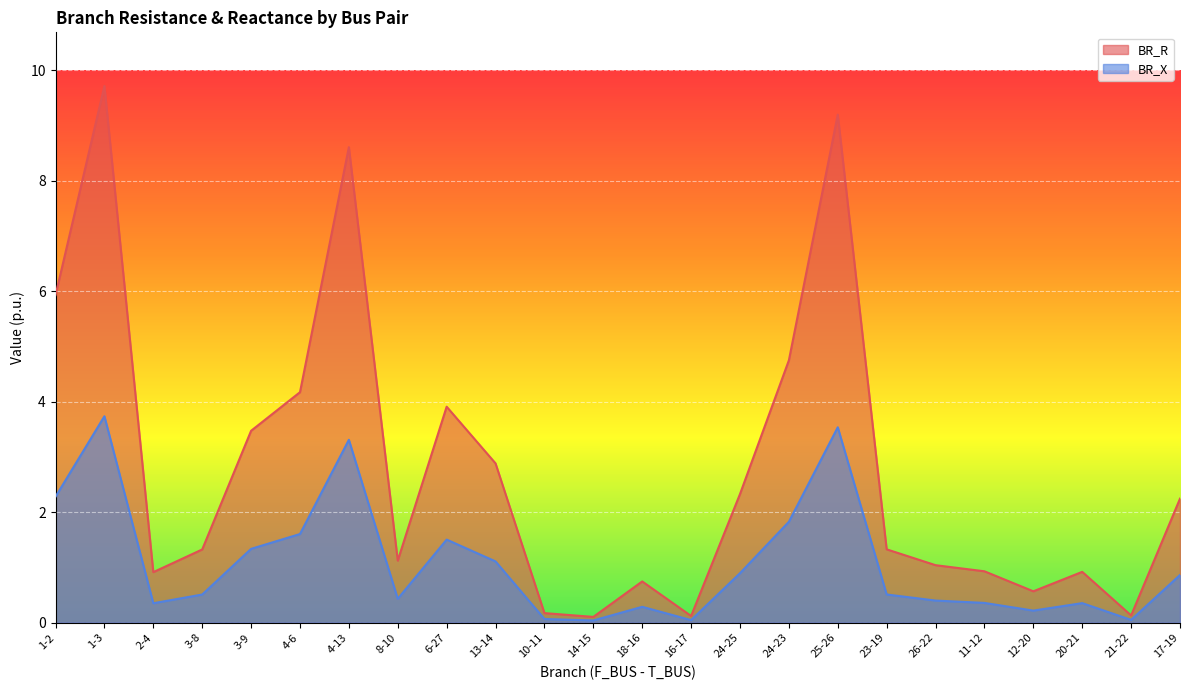

What is the difference between the maximum and minimum values in the BR_R series?

9.6